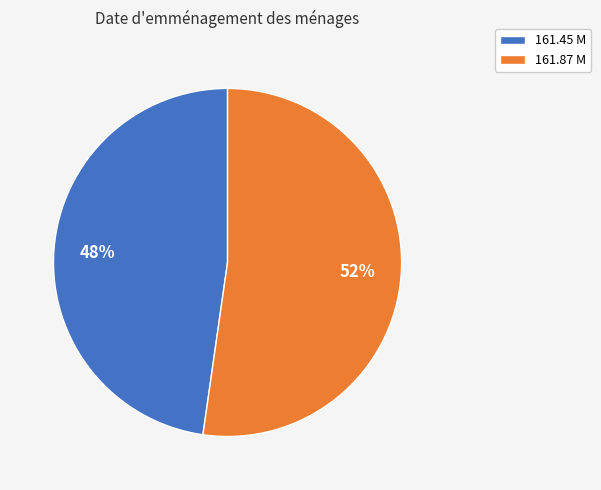

What percentage is the 161.45 M slice, to the nearest percent?

48%